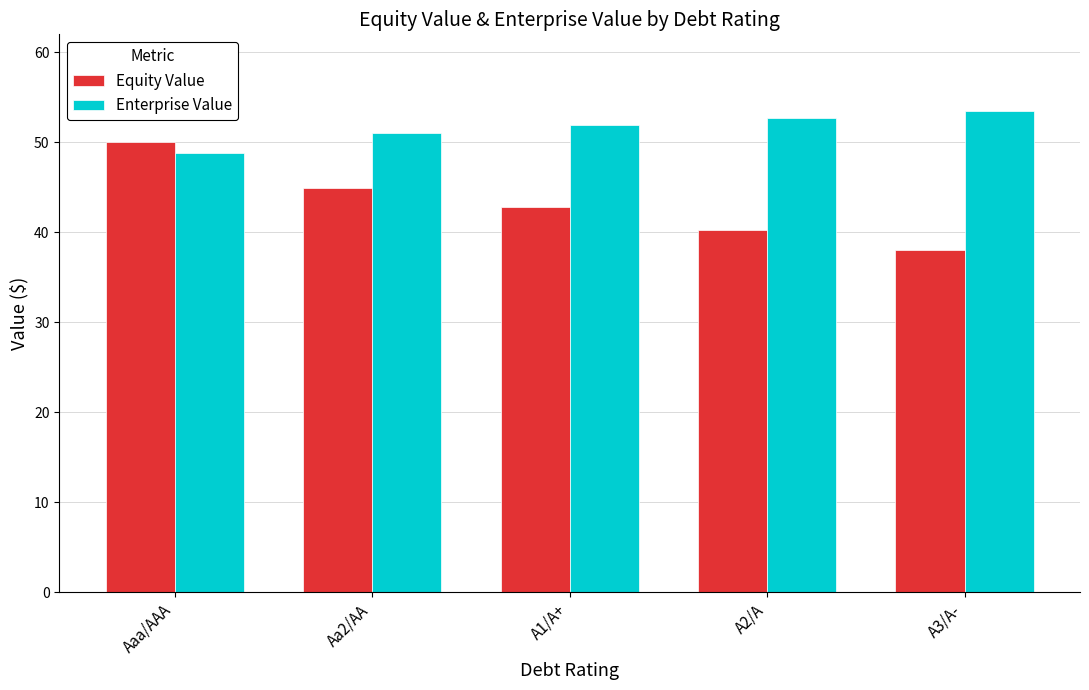

At which category does the chart reach its peak across all series?

A3/A-